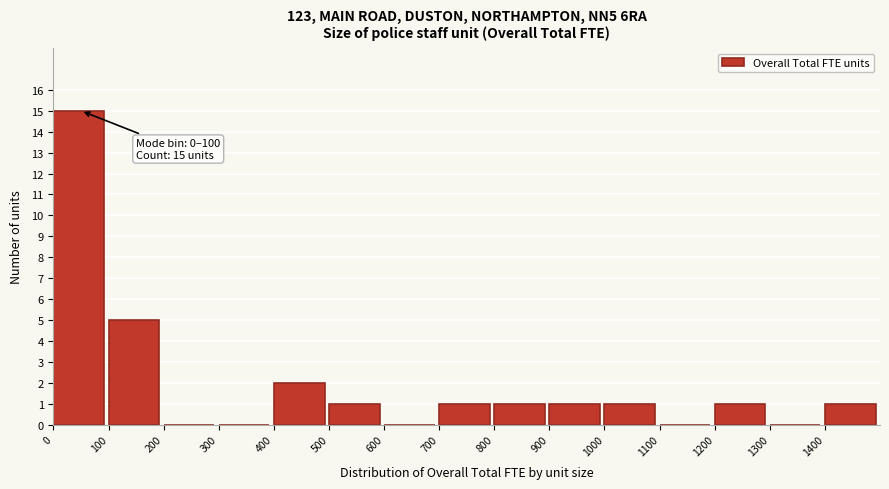

Which range on the x-axis has the tallest bar?

0 to 100